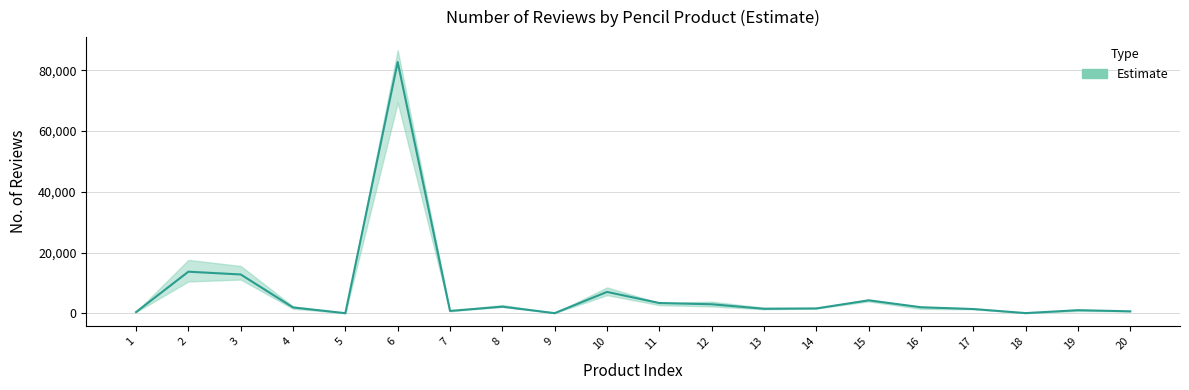

The chart shows a value of 2954 at 12. True or false?

True